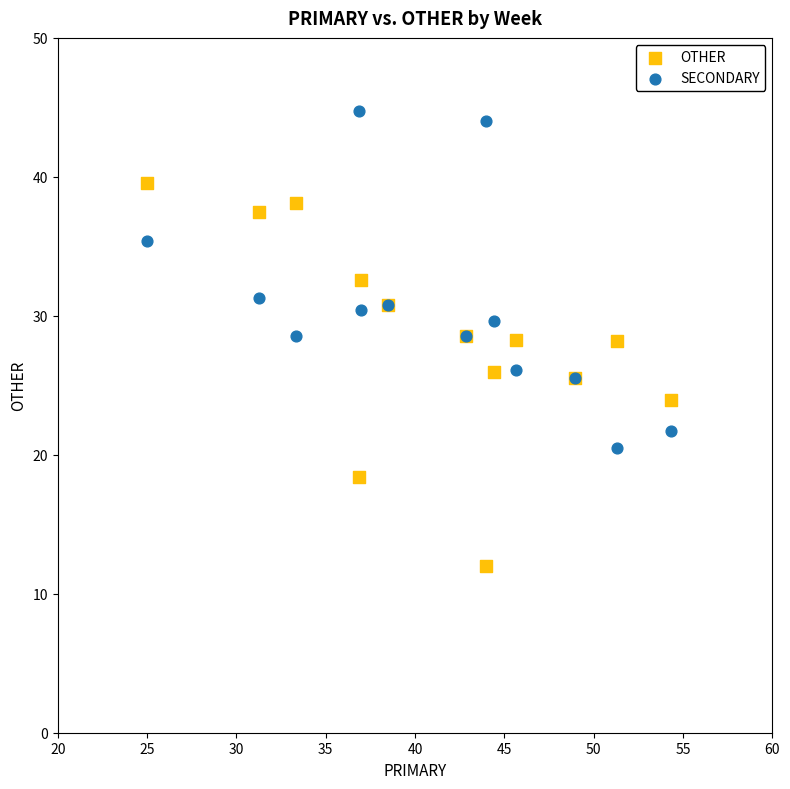

Which series reaches the minimum Y coordinate?

OTHER